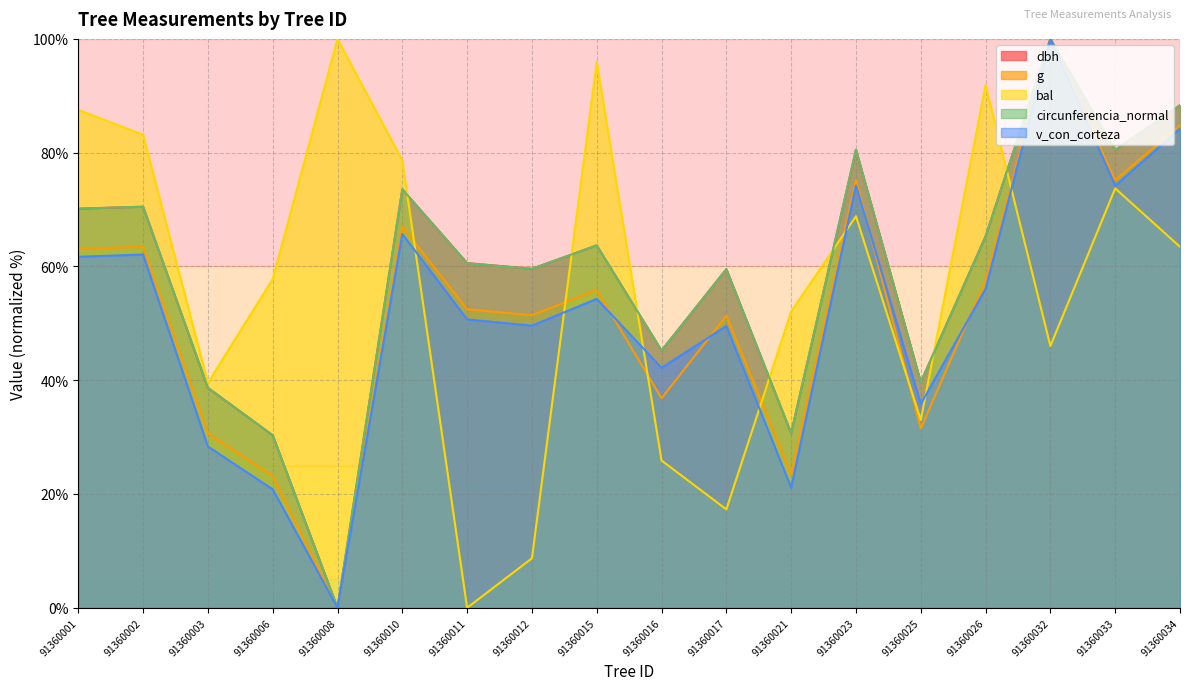

True or false: bal has a value of 68.8 at 91360023.

True